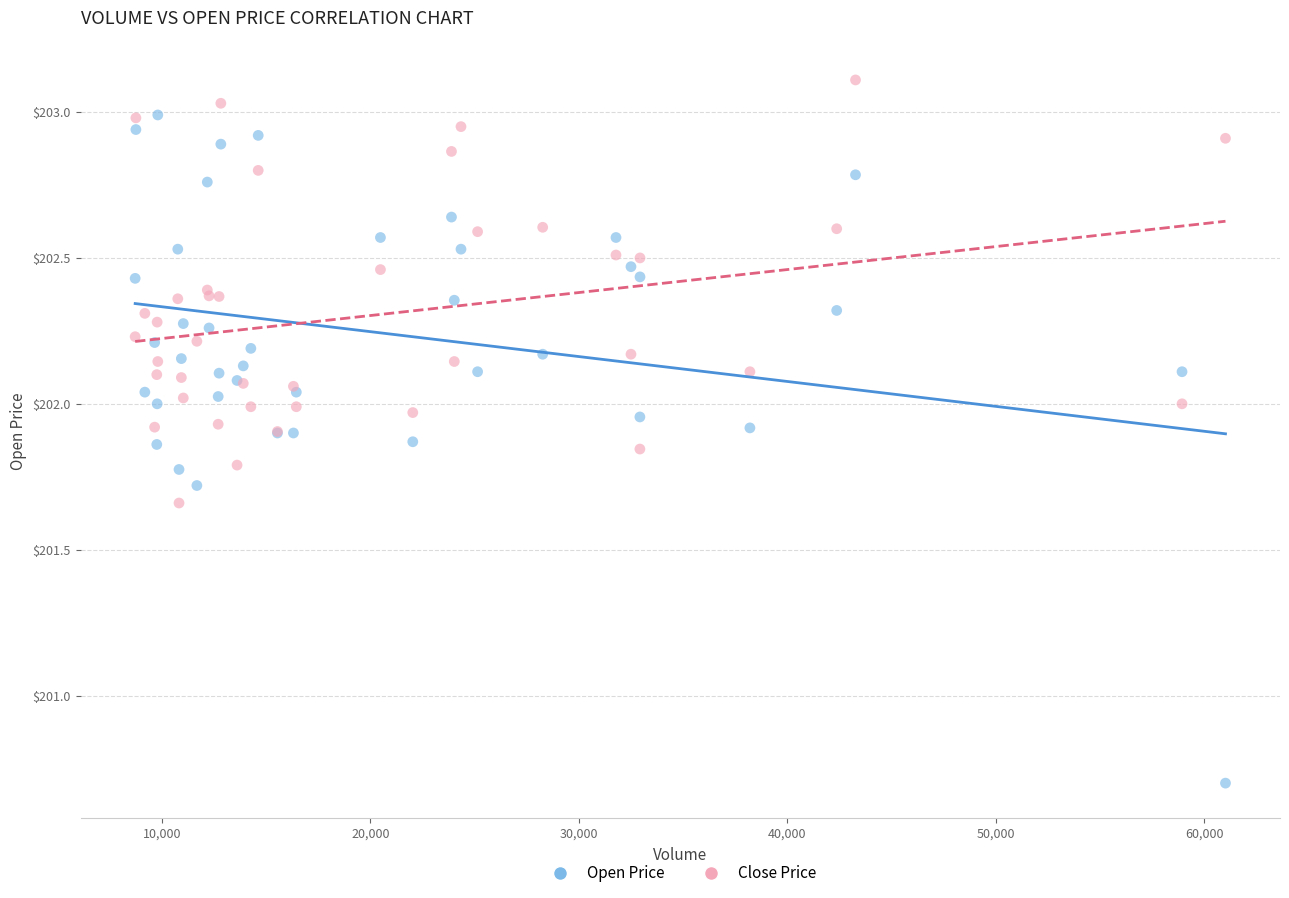

Across all series, what Y value is closest to 201?

200.7